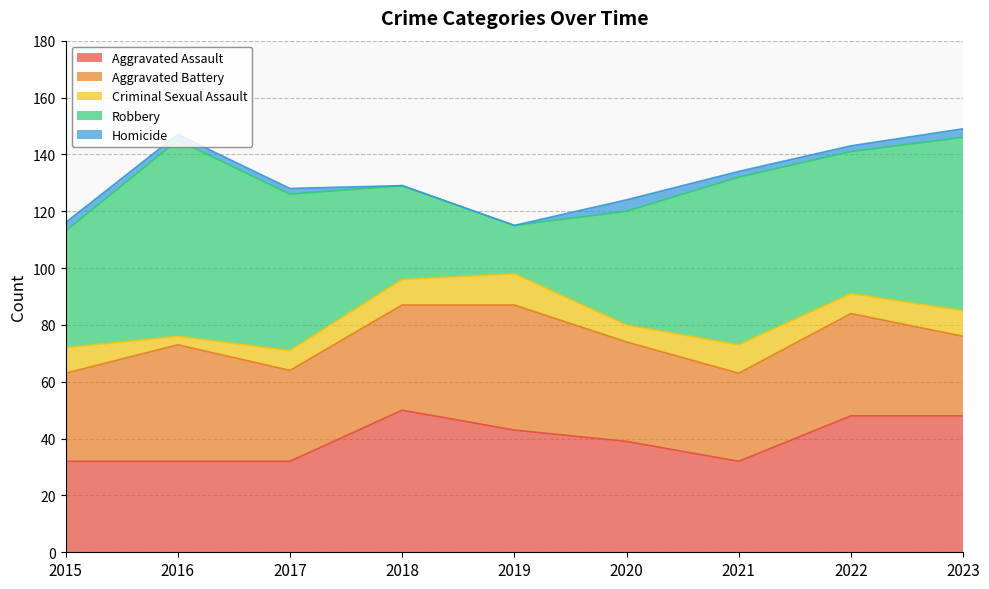

What is the sum of all Aggravated Battery values?

315